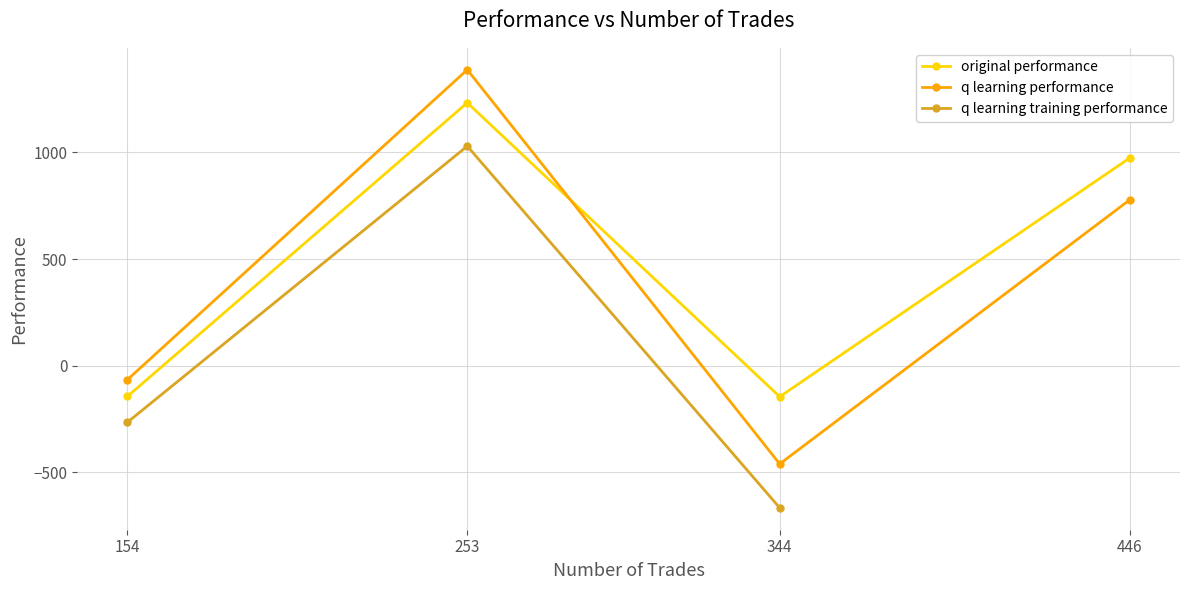

How many series are shown in this chart?

3